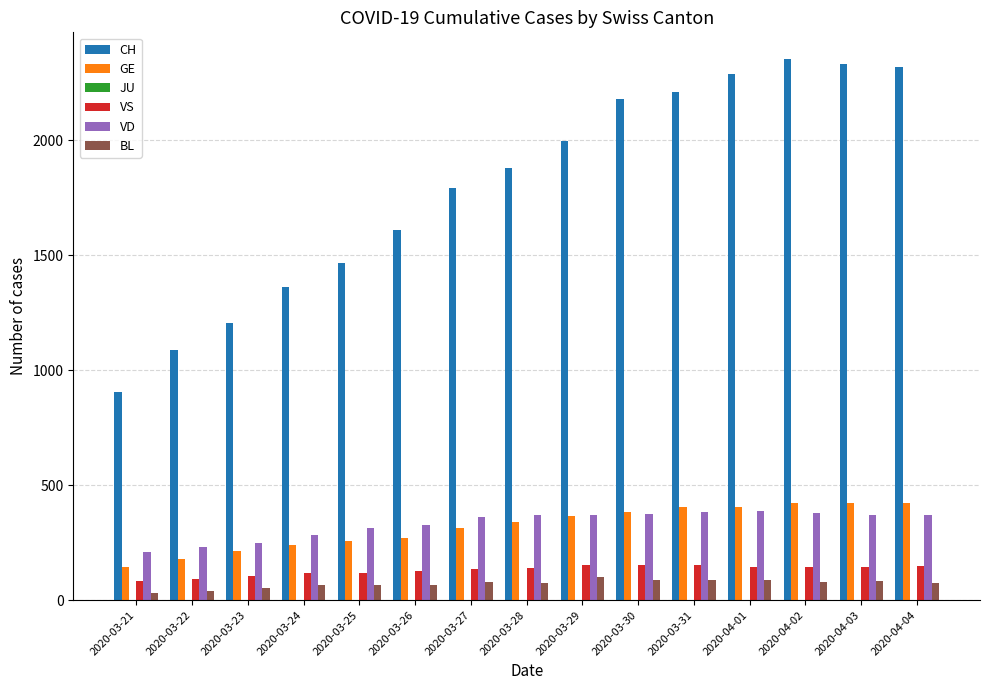

What is the maximum value for VD?

388